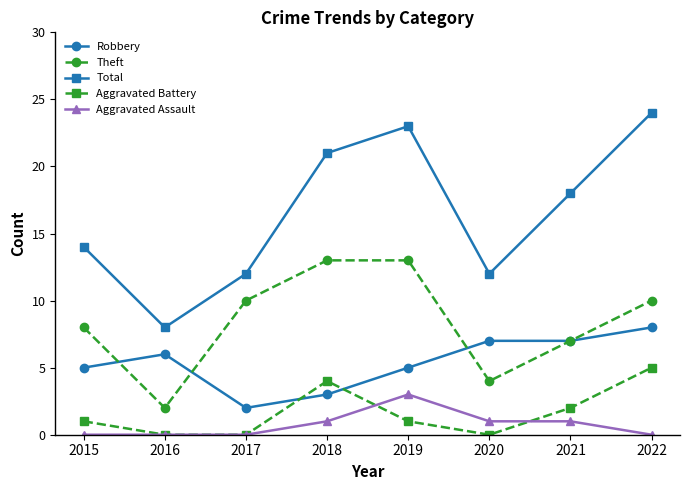

How many times do Robbery and Aggravated Battery cross each other?

2